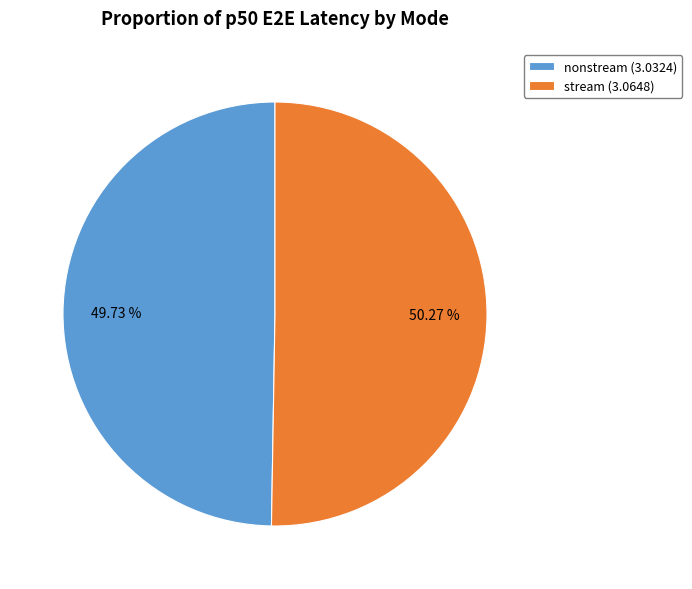

Rank the categories by value from highest to lowest.

stream, nonstream